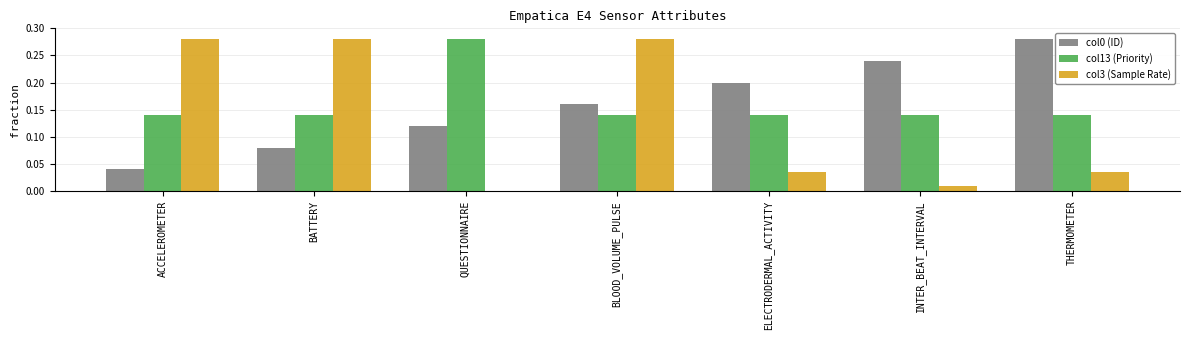

Is the value of col0 (ID) at THERMOMETER greater than the value of col13 (Priority) at BLOOD_VOLUME_PULSE?

Yes